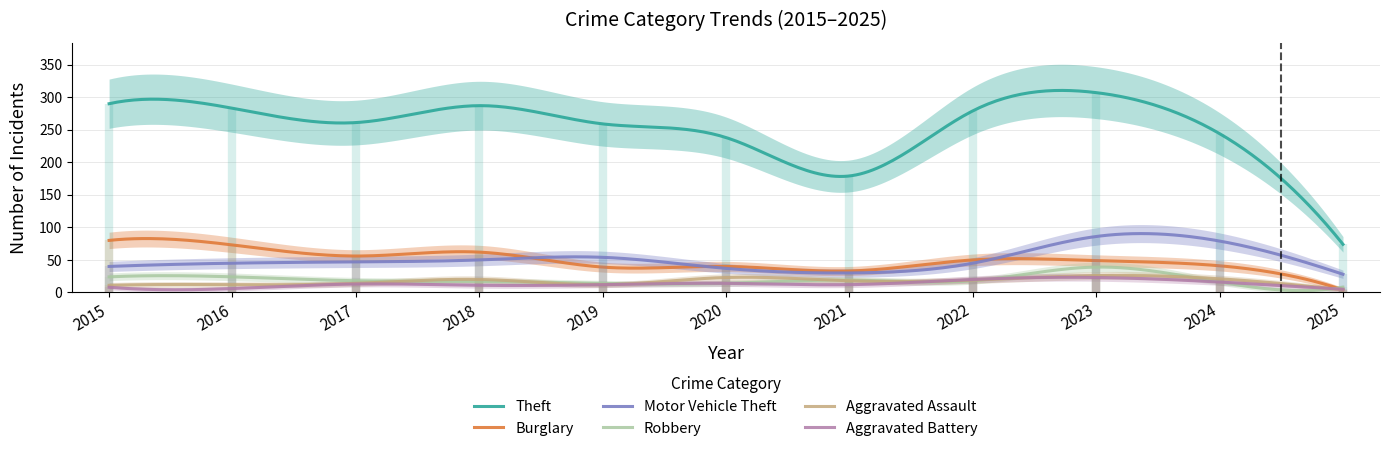

True or false: Robbery and Theft cross at least once.

False